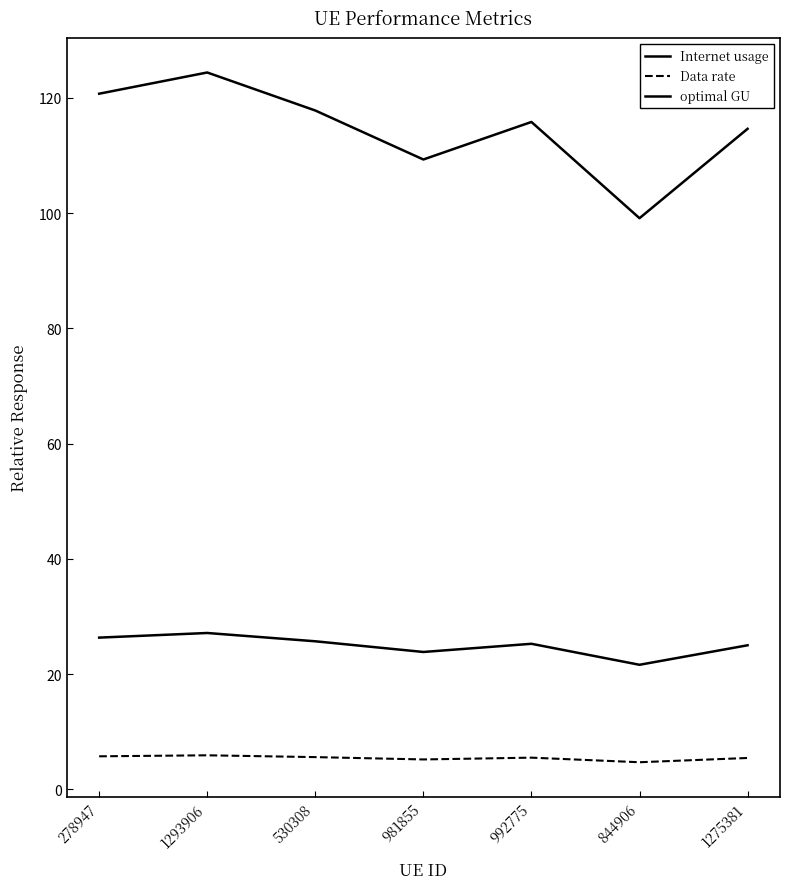

Between 278947 and 981855, which series saw the biggest shift?

Internet usage